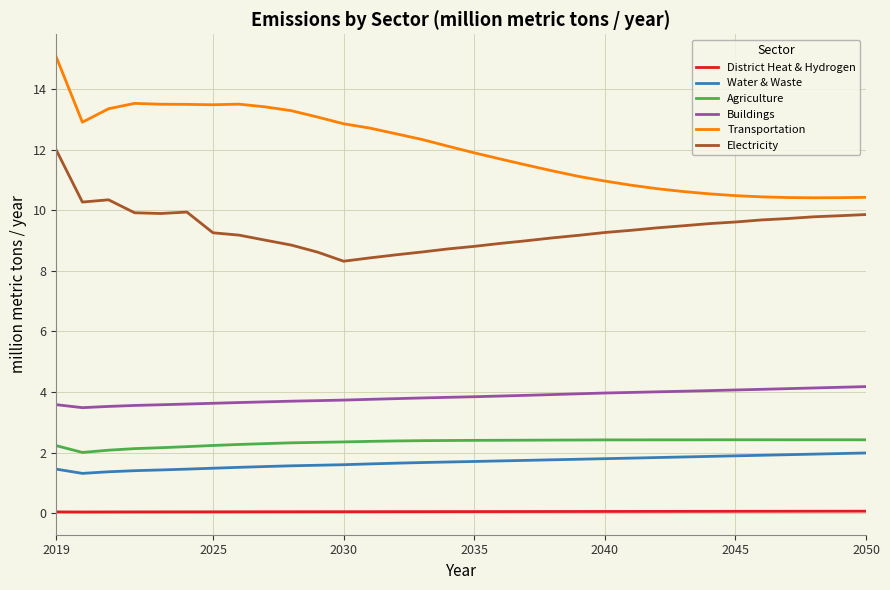

True or false: Buildings and Electricity cross at least once.

False